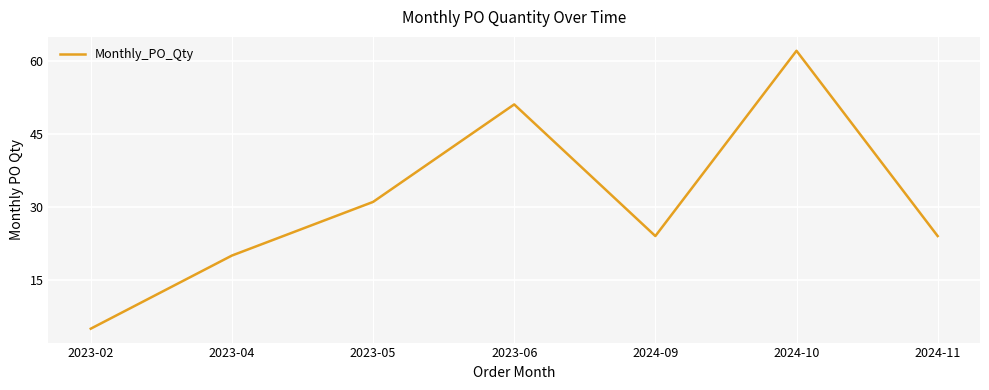

What is the sum of the values at 2023-02 and 2023-05?

36